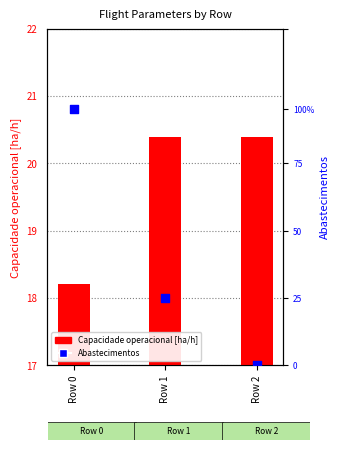

Which series contains the highest Y value?

Capacidade operacional [ha/h]